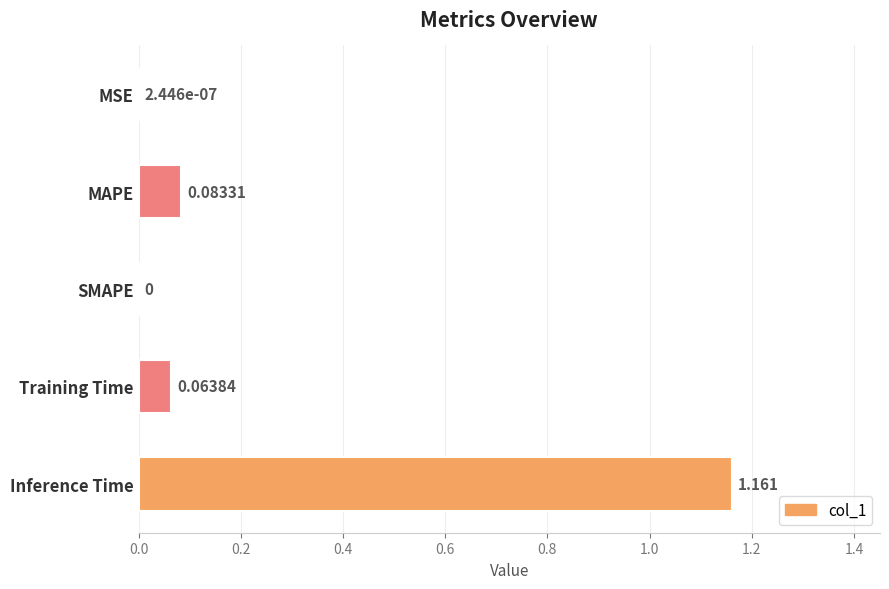

Are the bars grouped side by side (vs. stacked)?

No